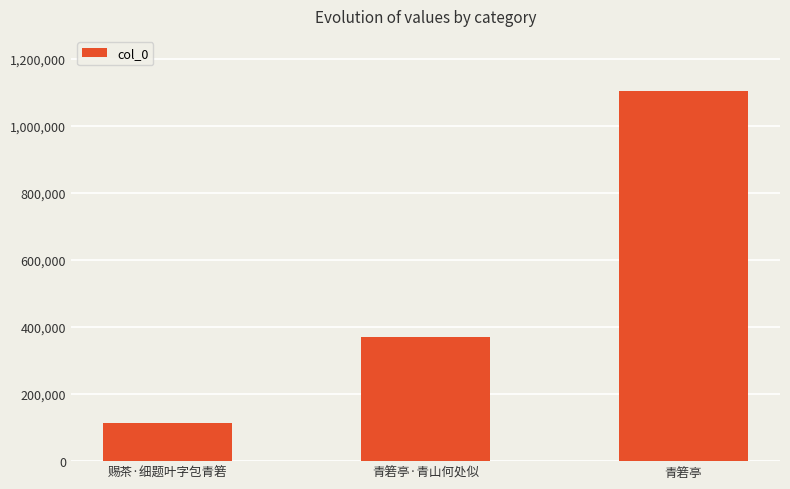

Where is the data nearest to the value 608816?

青箬亭·青山何处似